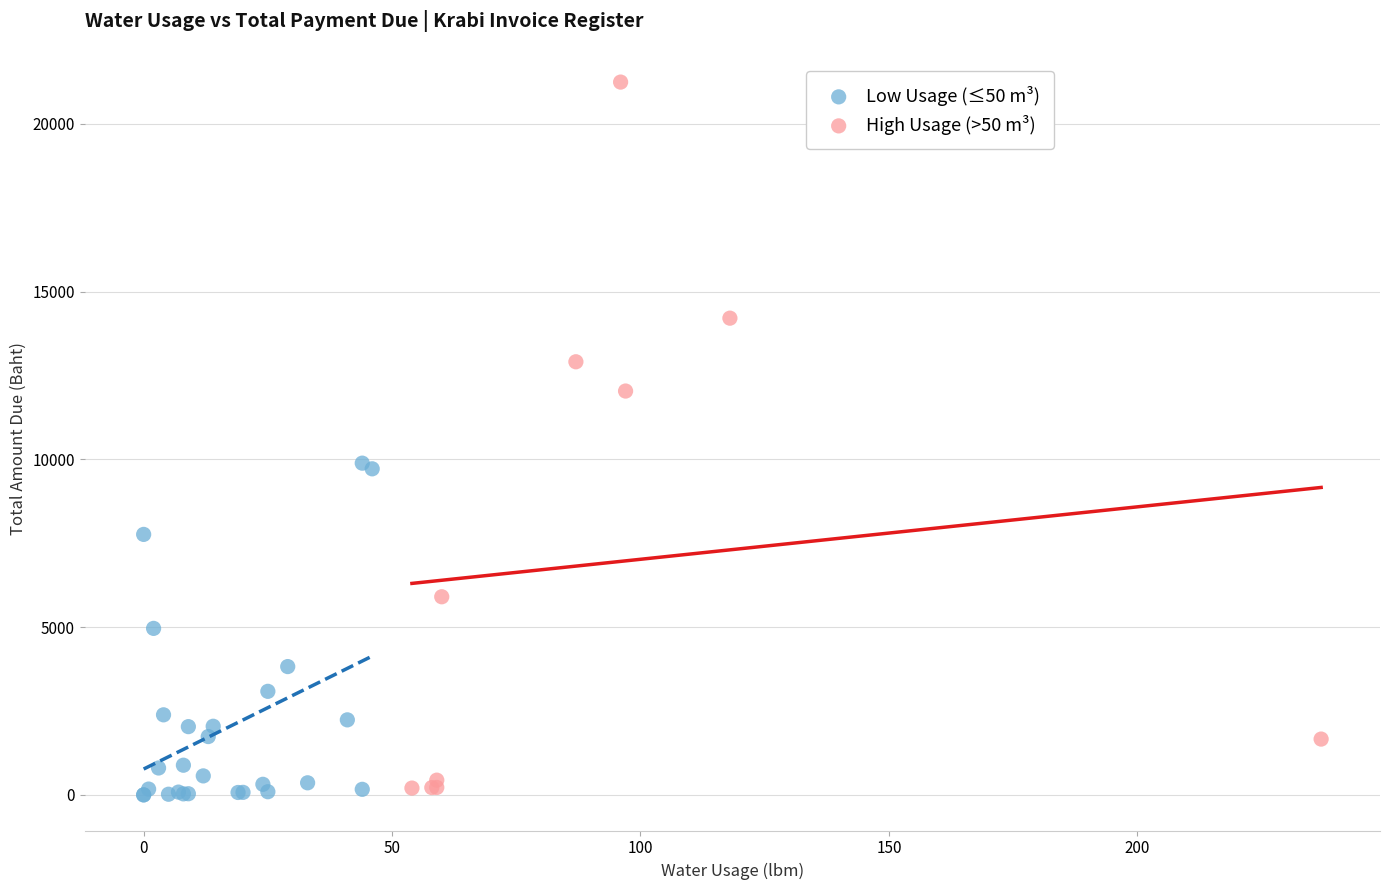

Which series has the largest Y range (max minus min)?

High Usage (>50 m³)